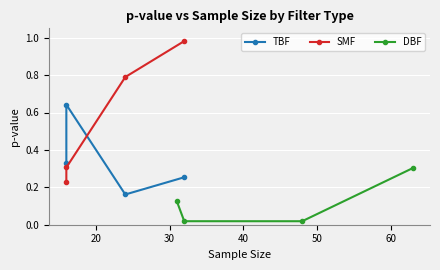

Reading right to left, list all the values displayed in this chart.

TBF: 0.3	0.2	0.6	0.3
SMF: 1.0	0.8	0.3	0.2
DBF: 0.3	0.0	0.0	0.1